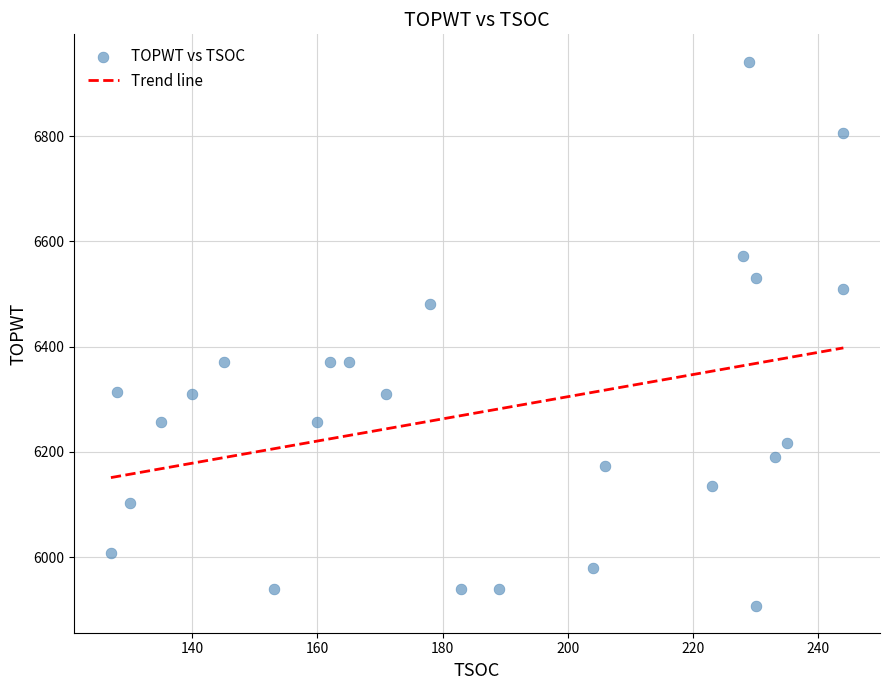

What is the range of Y values (max minus min)?

1034